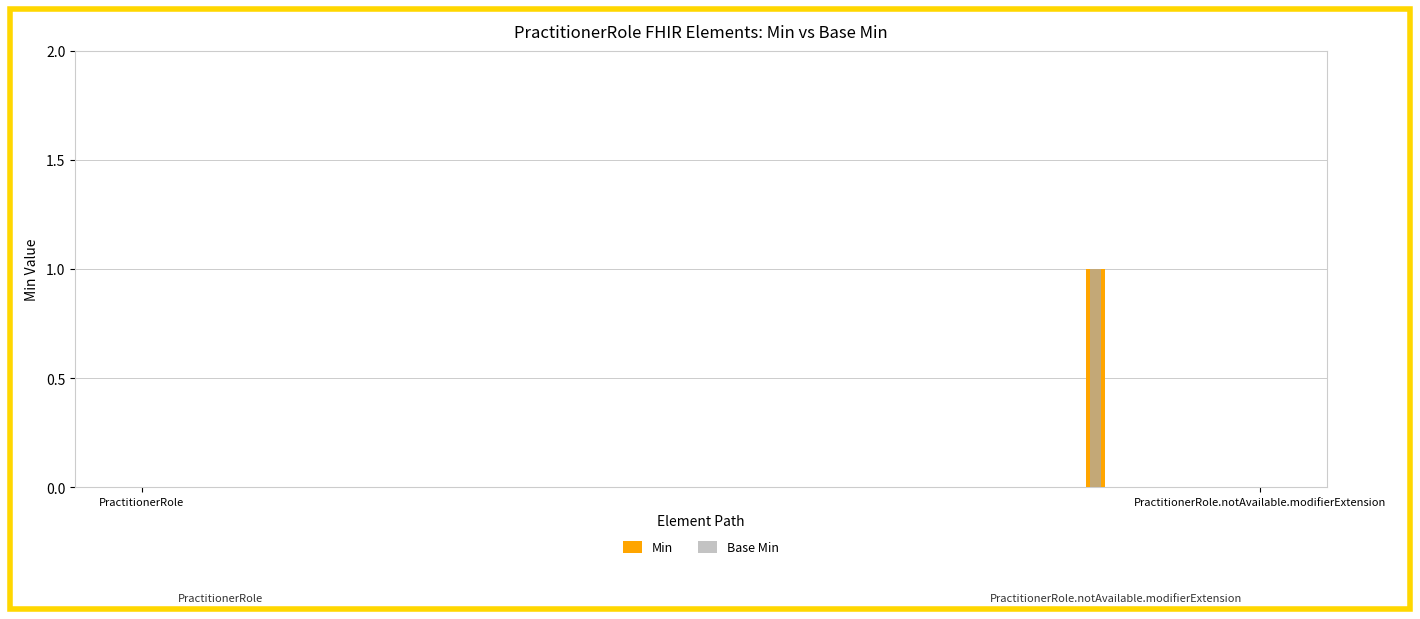

What is the sum of all Min values?

1